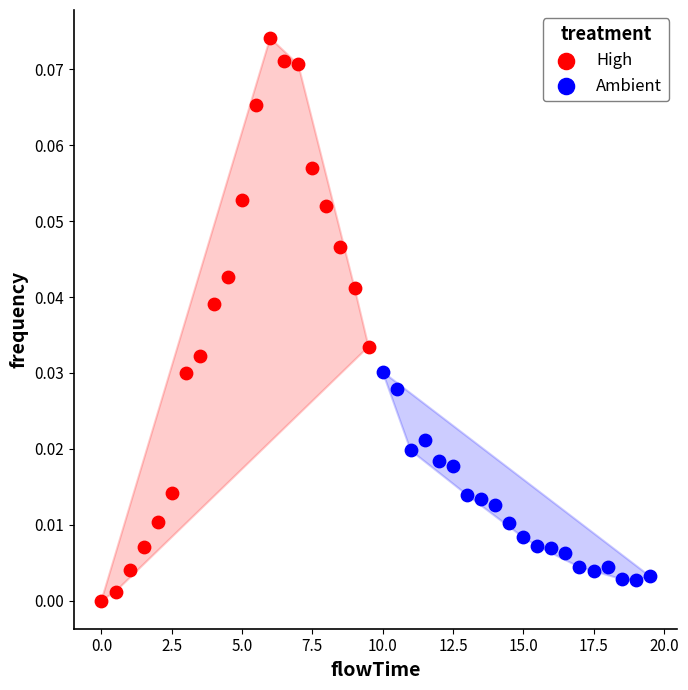

Which series reaches the maximum Y coordinate?

High